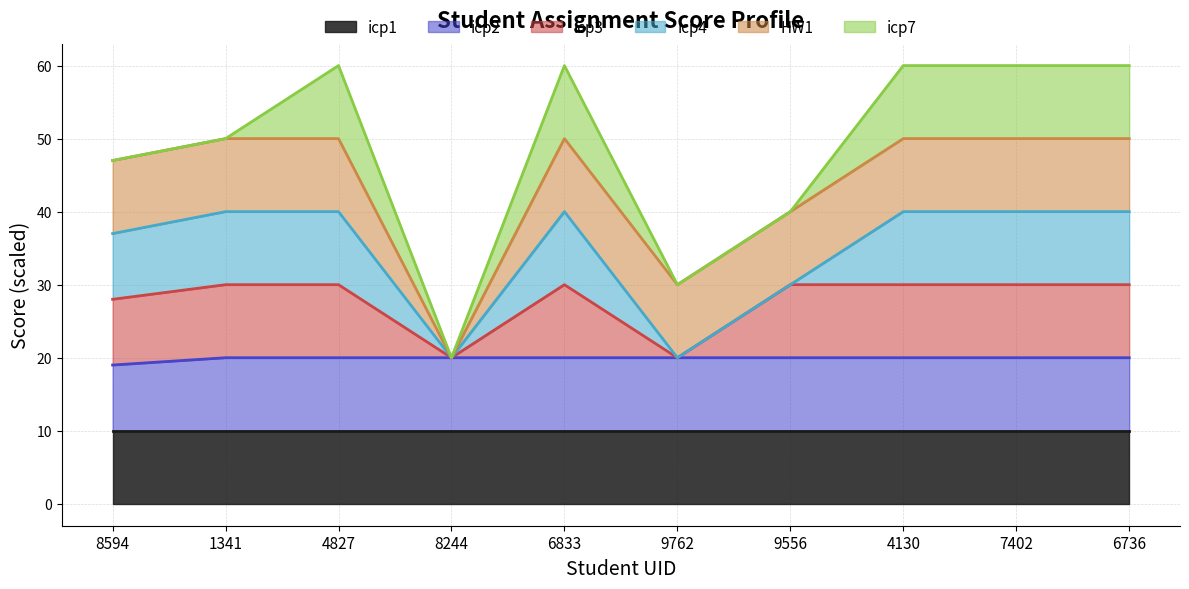

Which category has the lowest value in the icp1 series?

8594